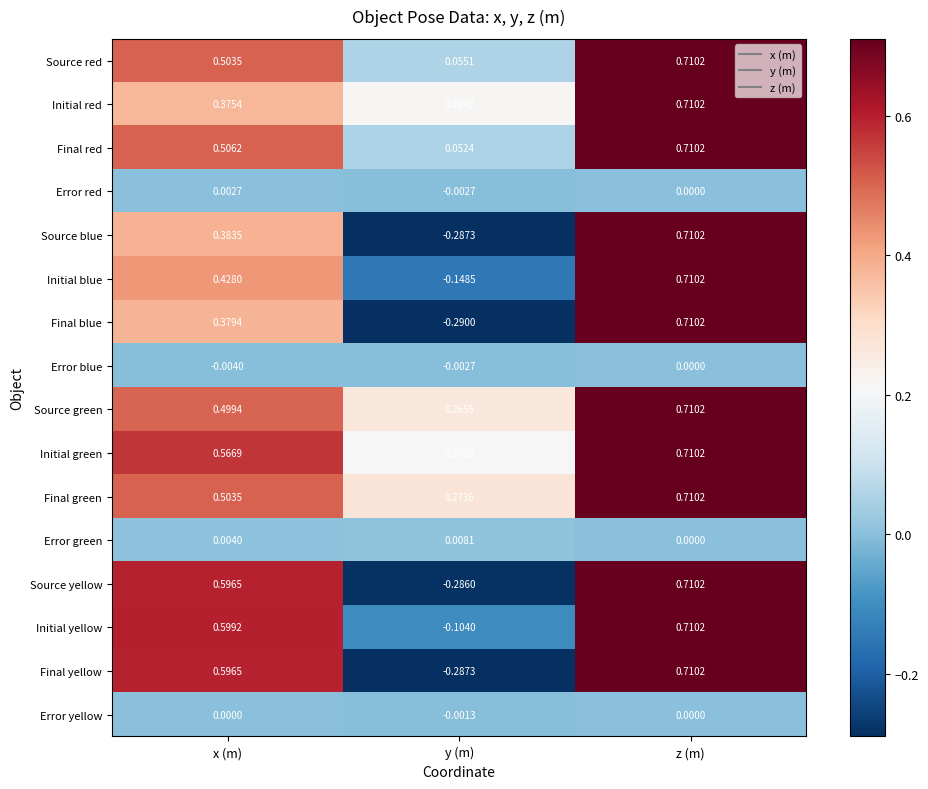

Between x (m) and y (m), which series saw the biggest shift?

Final yellow